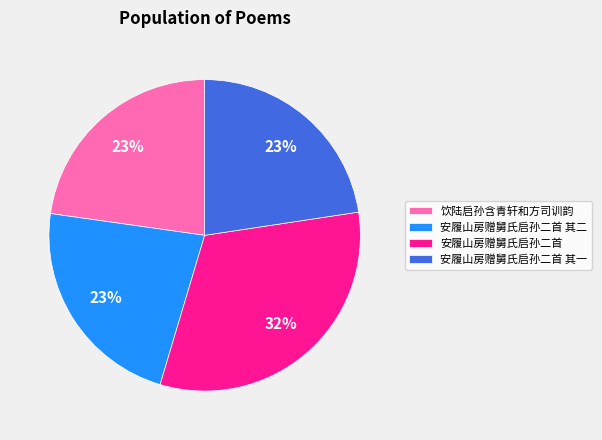

True or false: 饮陆启孙含青轩和方司训韵 accounts for 11% of the total.

False